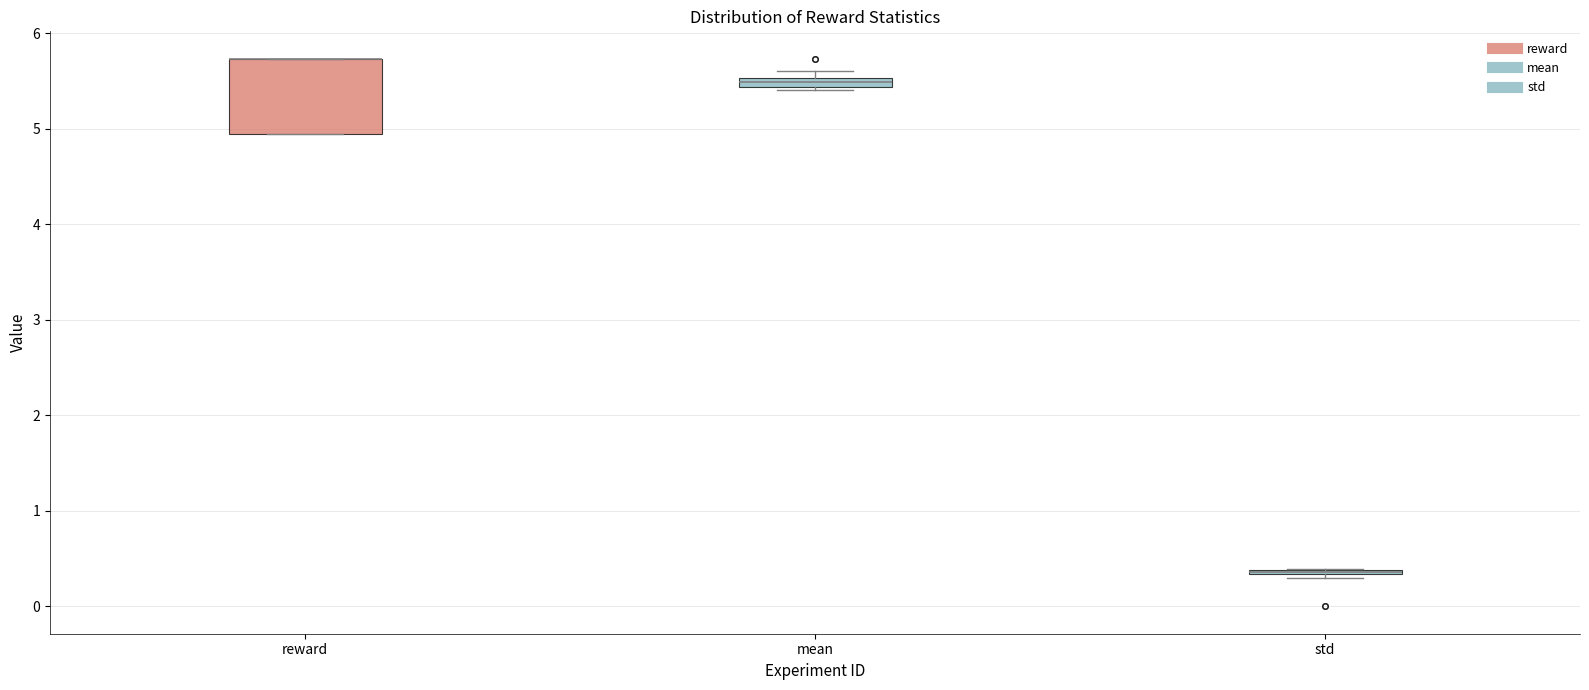

Where is the lower edge of the box for std on the y-axis? The values are not printed on the chart, so give them approximately, as read against the axis.

0.3